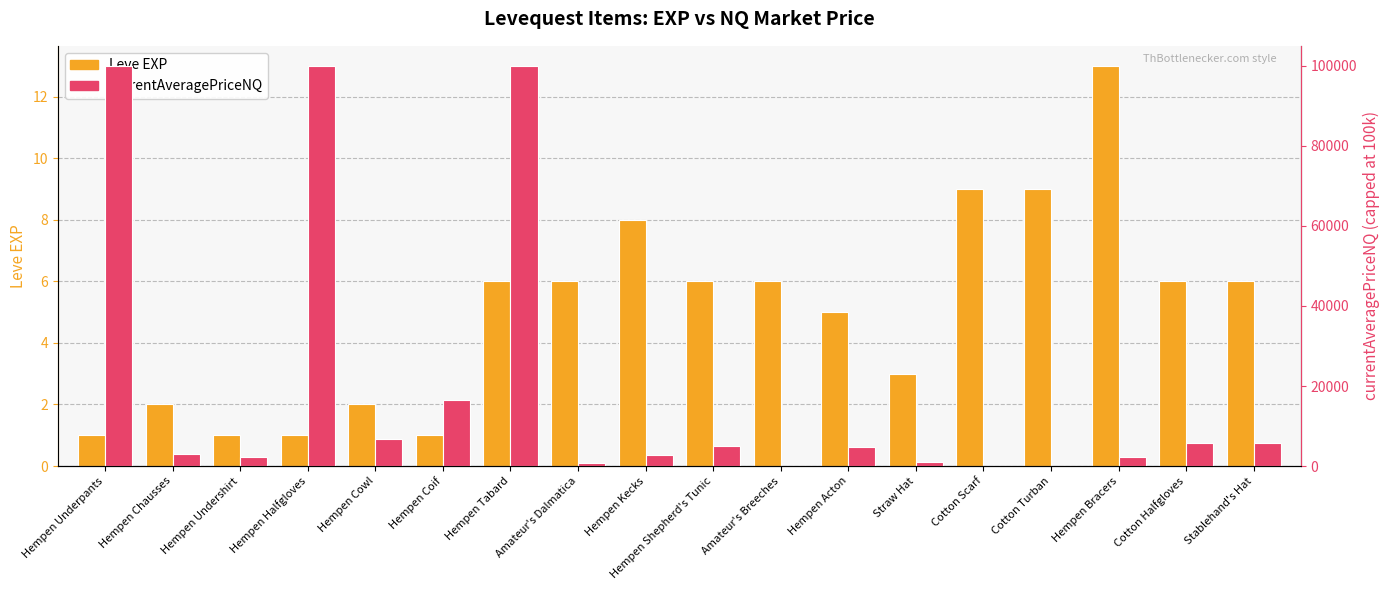

Which label corresponds to the largest value in the chart?

Hempen Underpants